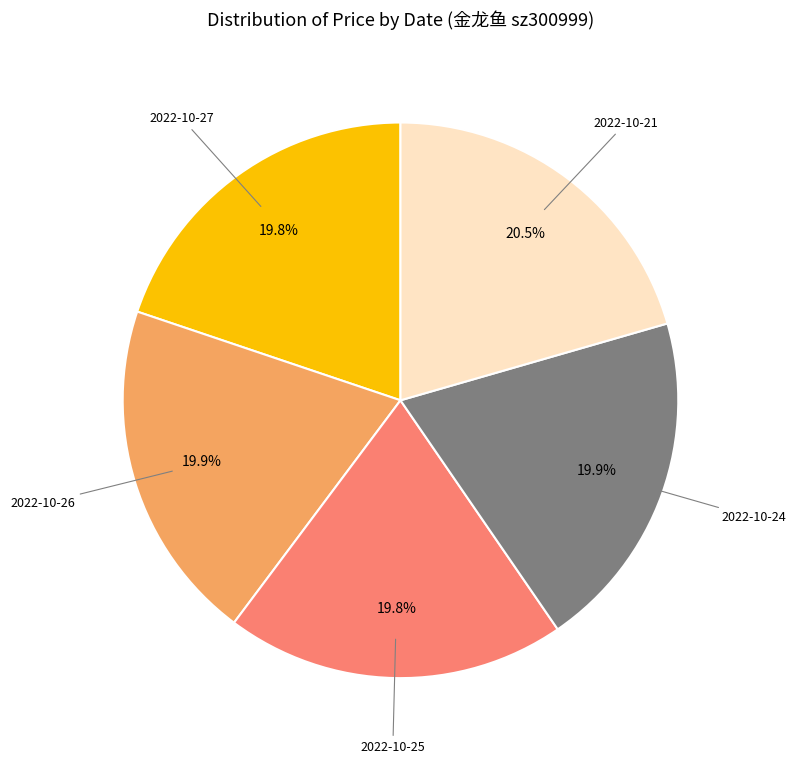

Is there a majority slice in this chart?

No